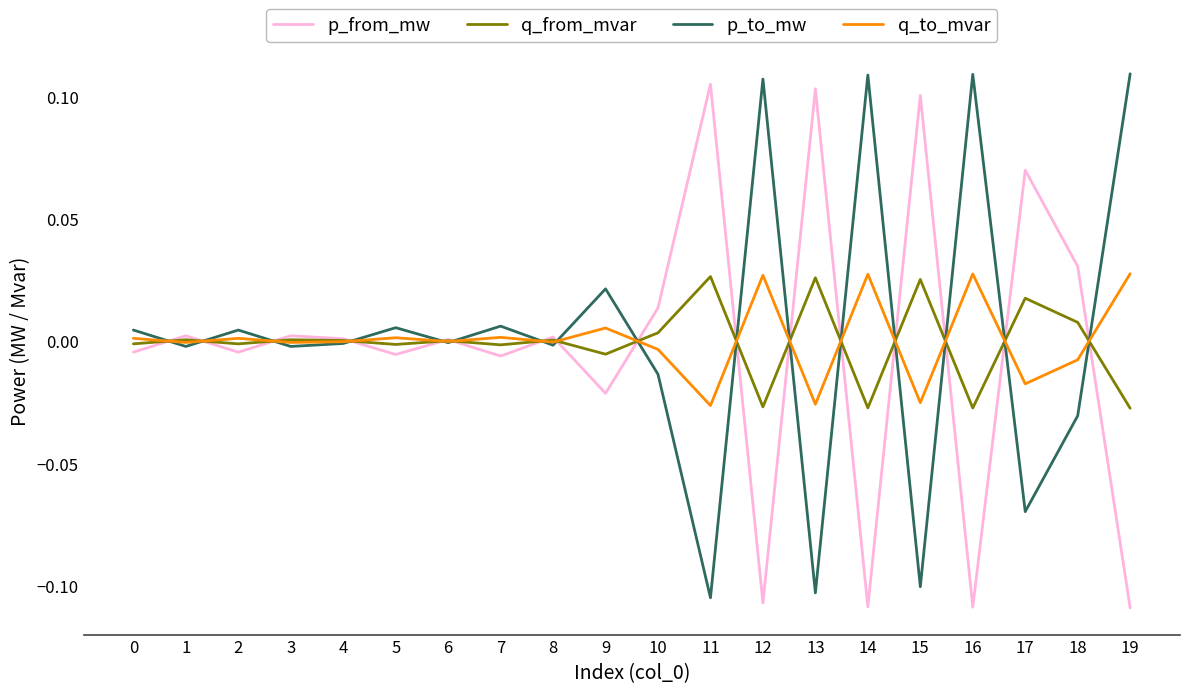

The p_from_mw series shows 0.1 at 17. True or false?

True